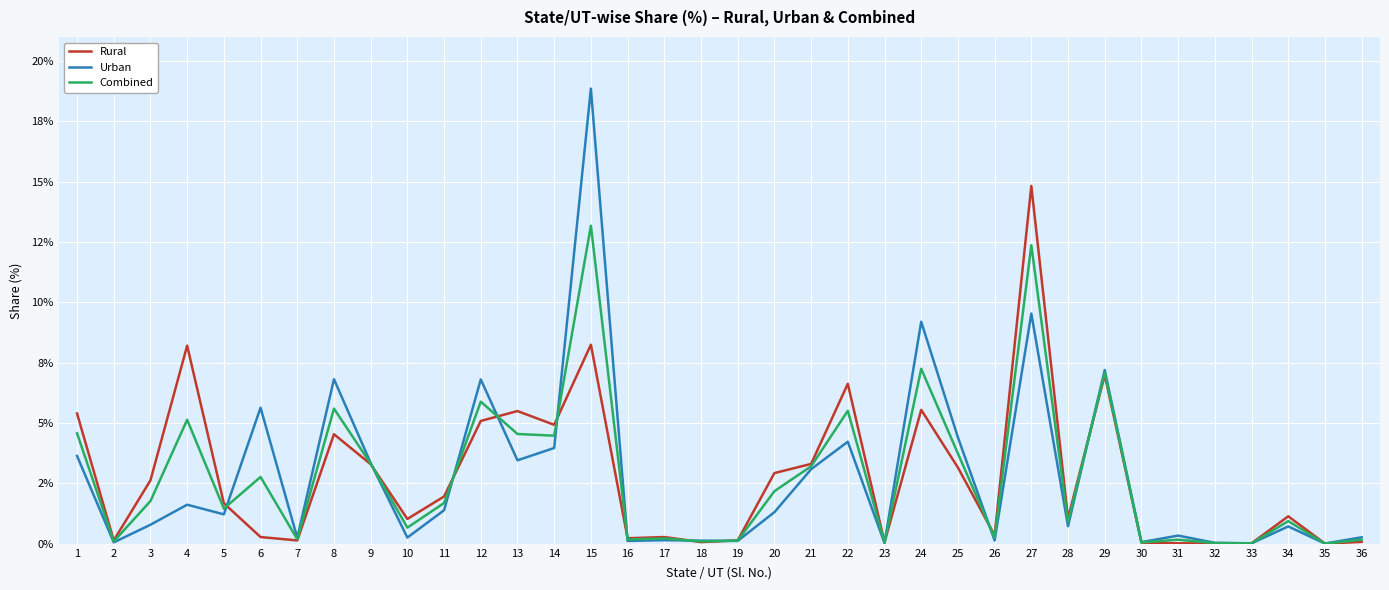

Which category has the highest value across all series?

15